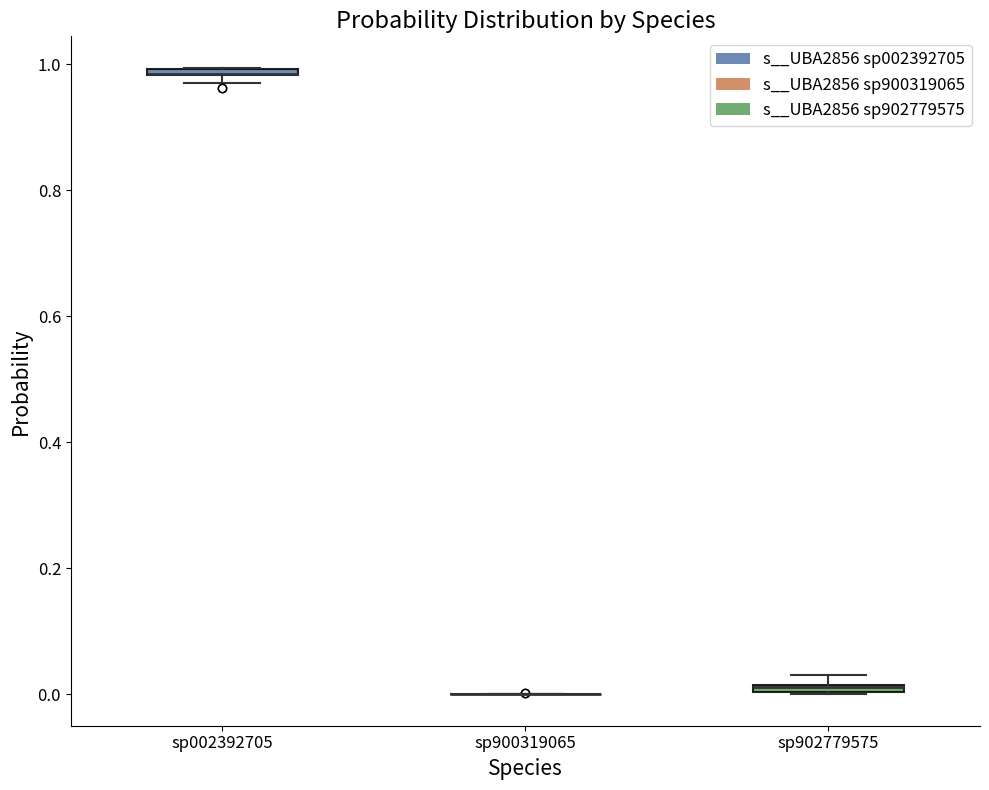

Where is the lower edge of the box for sp002392705 on the y-axis? The values are not printed on the chart, so give them approximately, as read against the axis.

0.98